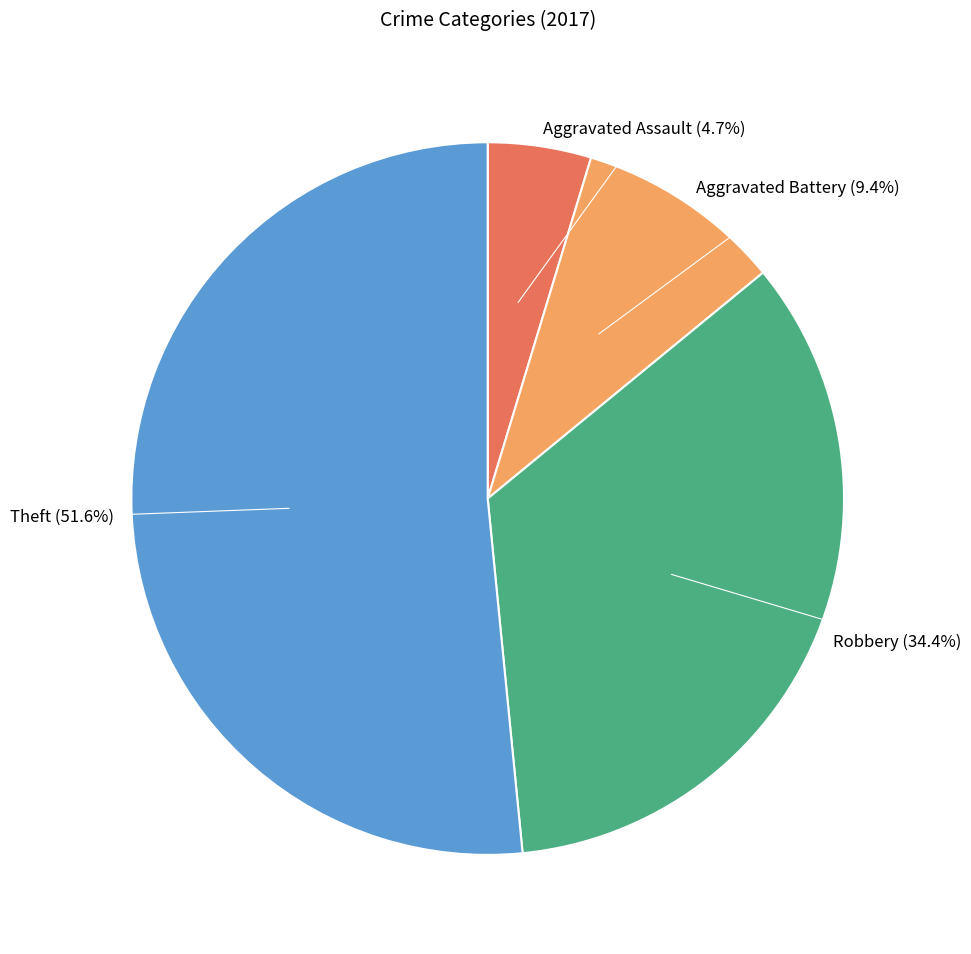

To the nearest percent, what is the average slice percentage?

25%